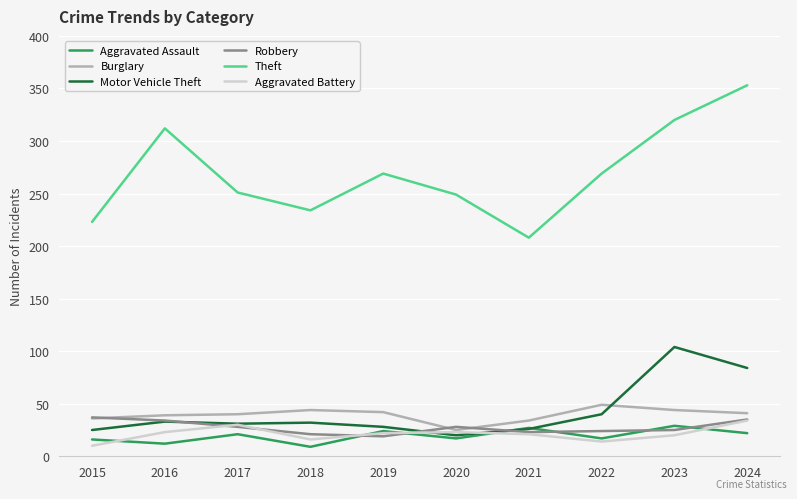

What value does the Burglary series have at 2022?

49